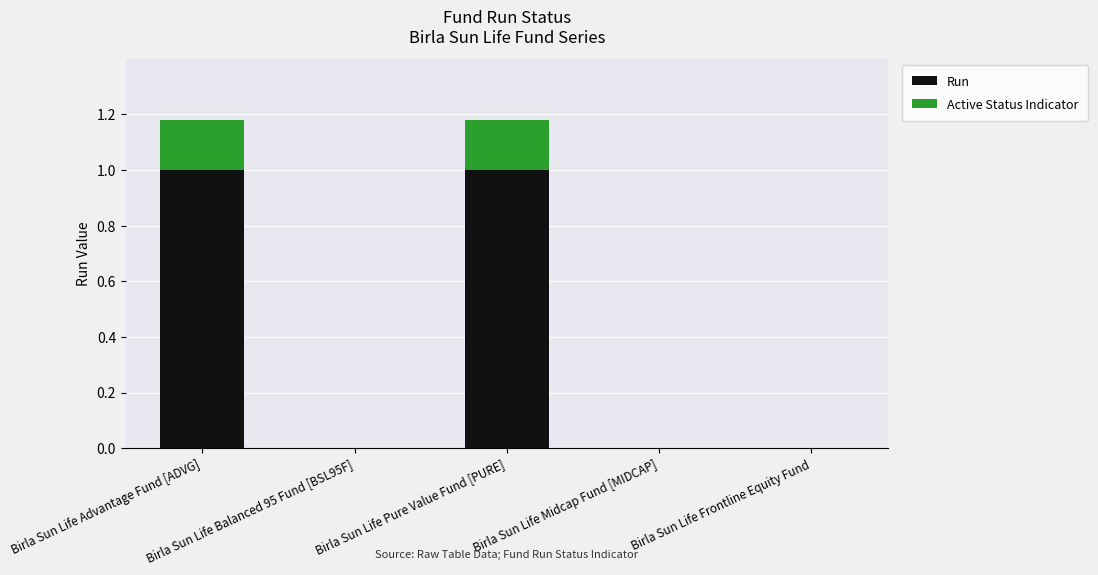

How many categories are shown in the chart?

5